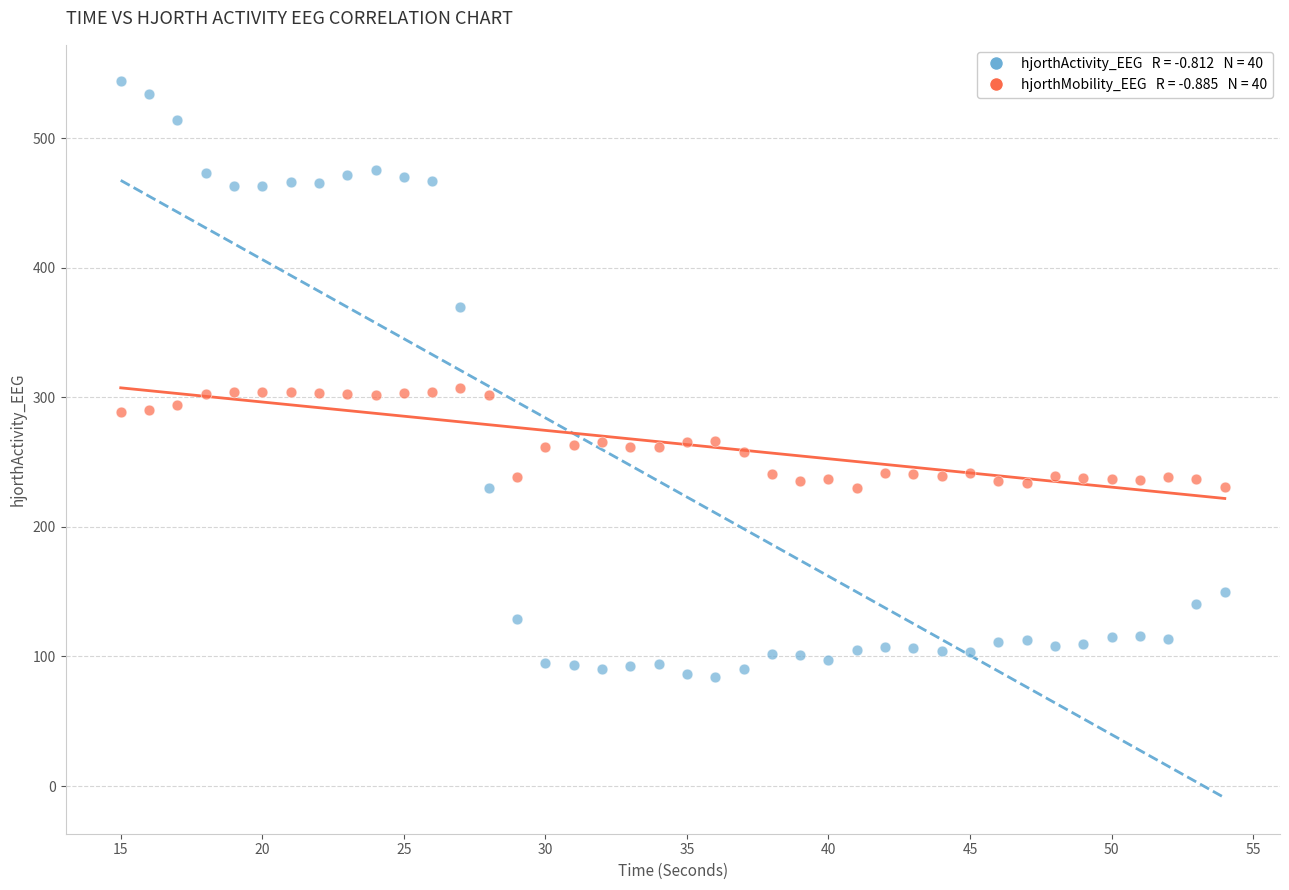

Across all data points, what is the range of X values (max minus min)?

39.0